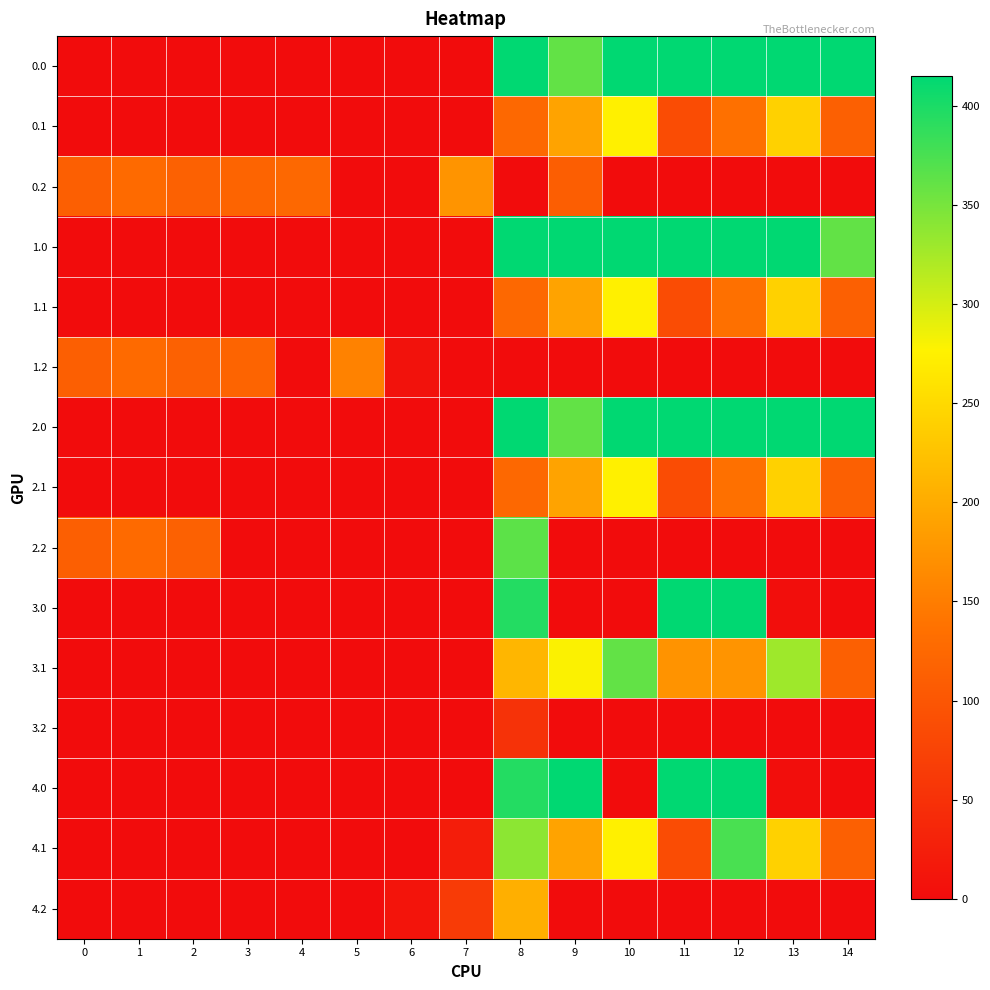

At how many categories does at least one series exceed 99?

14